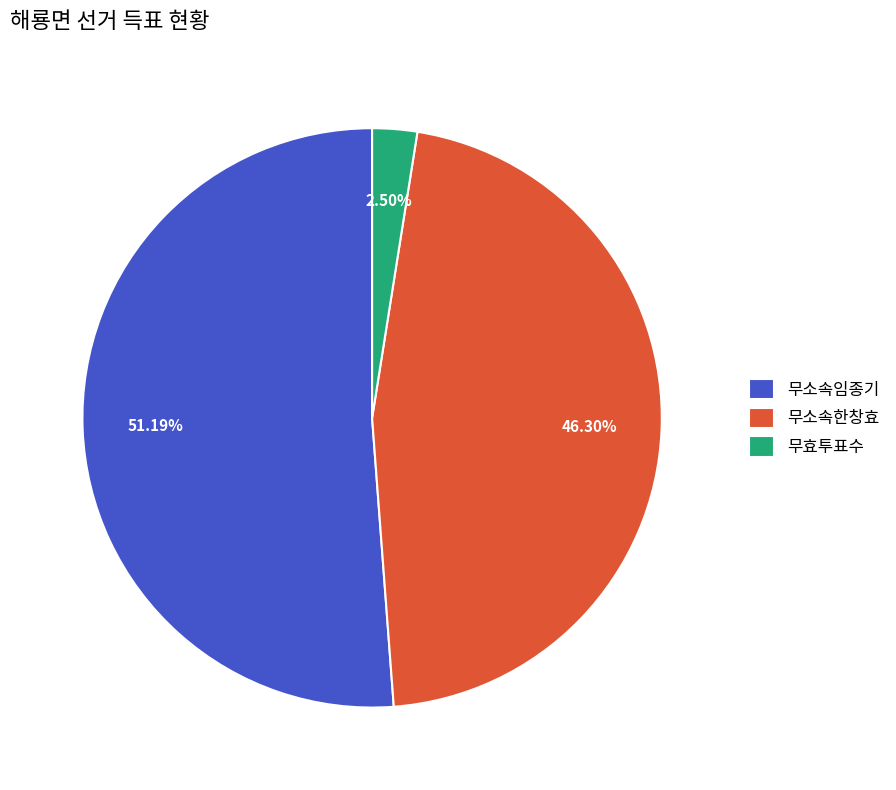

The 무소속임종기 slice represents 51% of the pie. True or false?

True